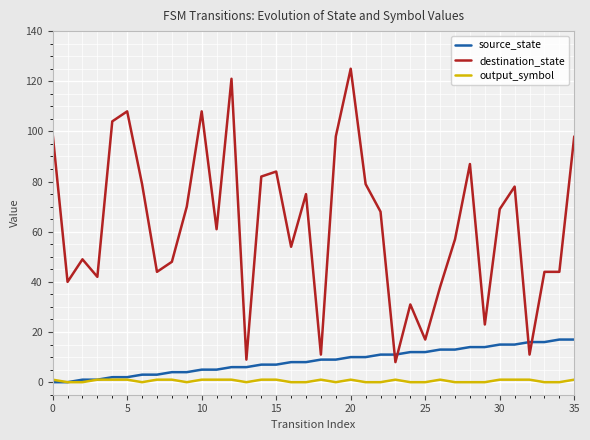

True or false: destination_state and output_symbol intersect in this chart.

False